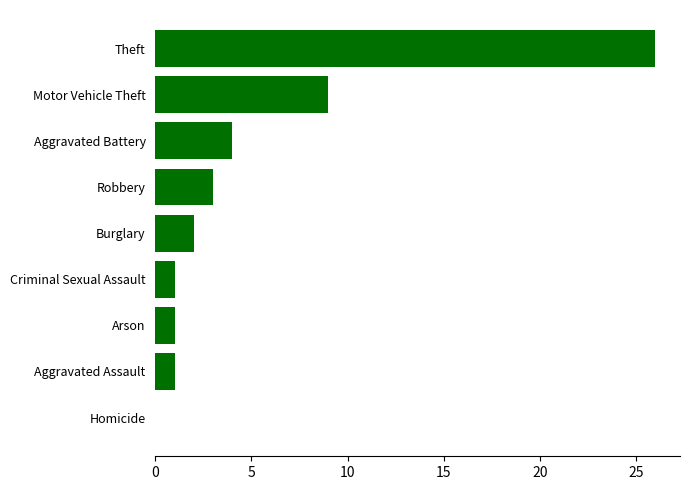

Approximately how many times larger is the value at Motor Vehicle Theft compared to Robbery?

3.0